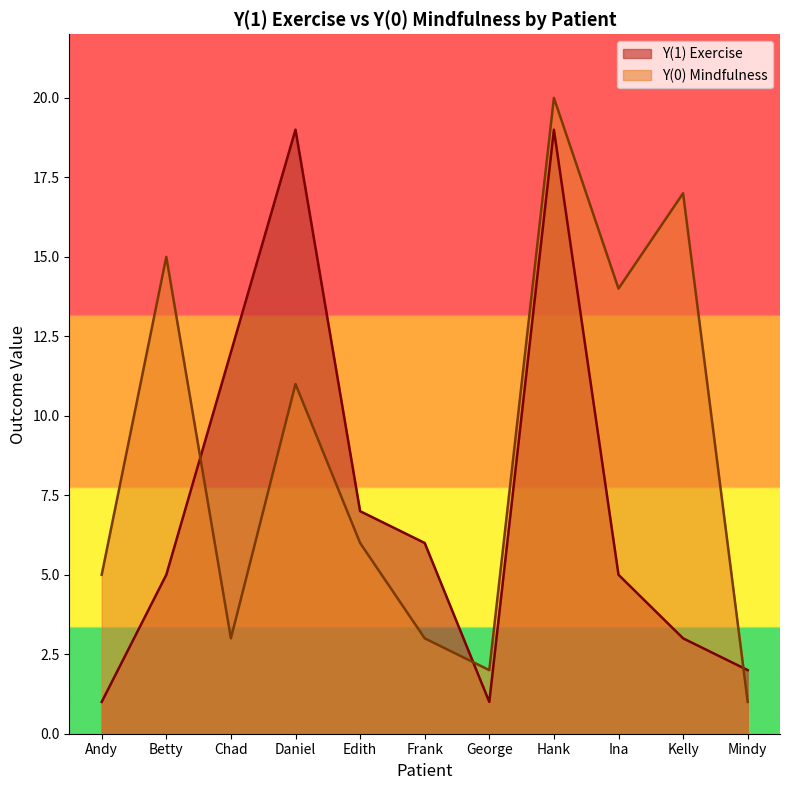

Does the chart display data point markers on the line(s)?

No